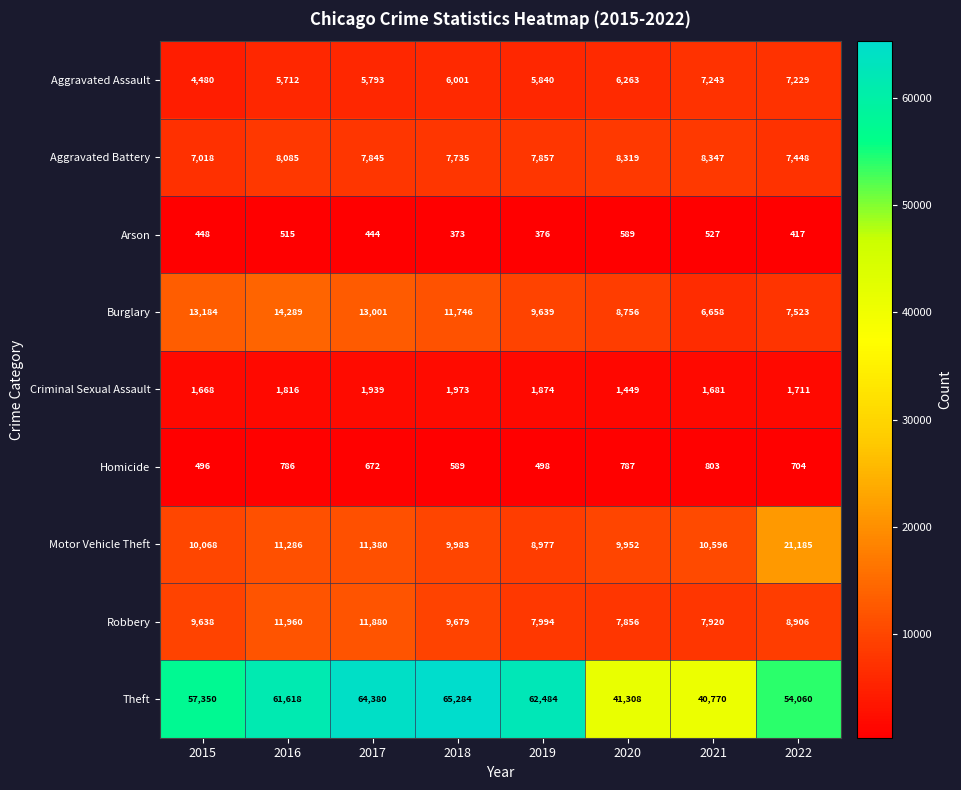

The Motor Vehicle Theft series shows 21185 at 2022. True or false?

True